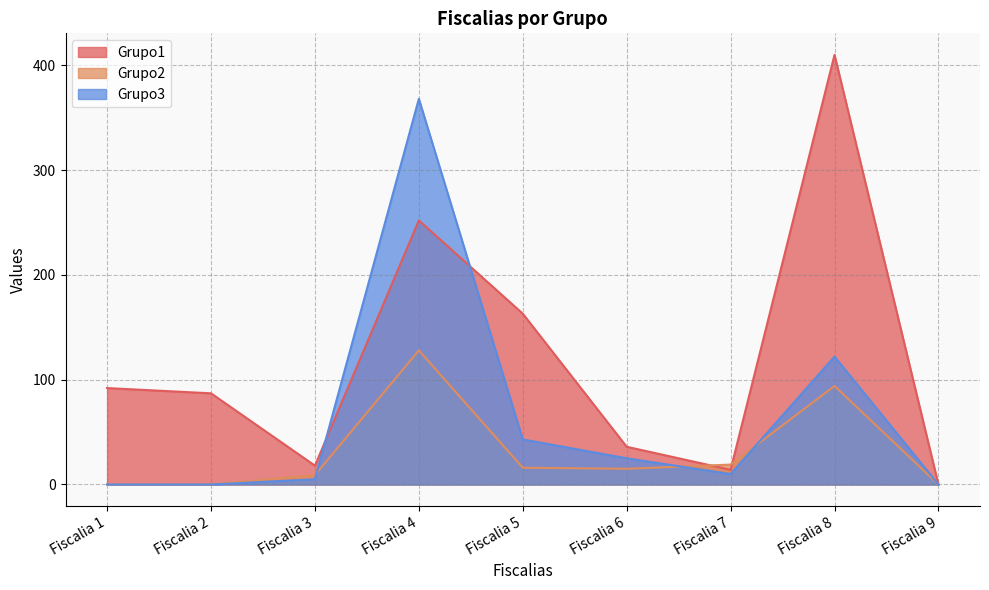

Is it true that Grupo1 equals 410 at Fiscalia 8?

True